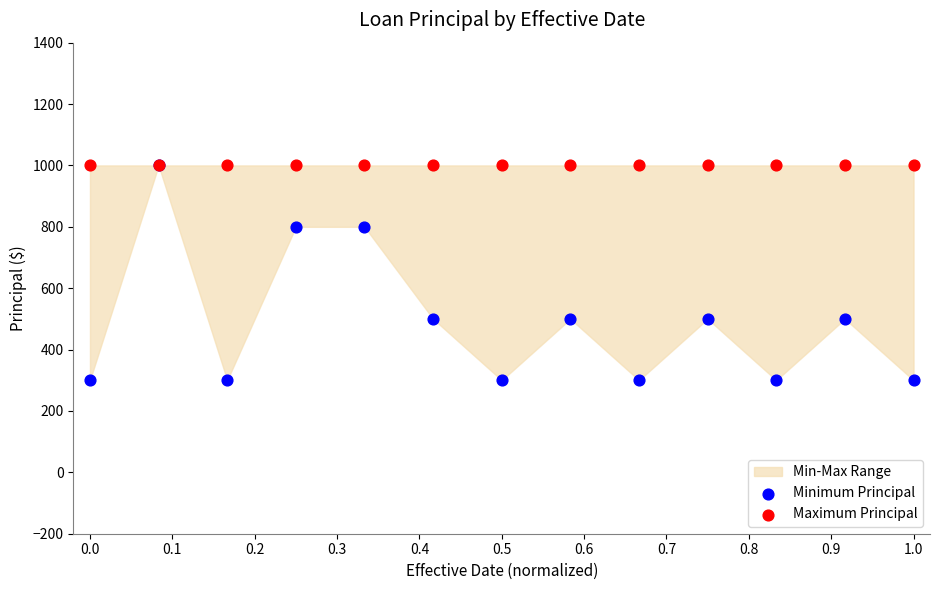

Which series reaches the maximum Y coordinate?

Minimum Principal